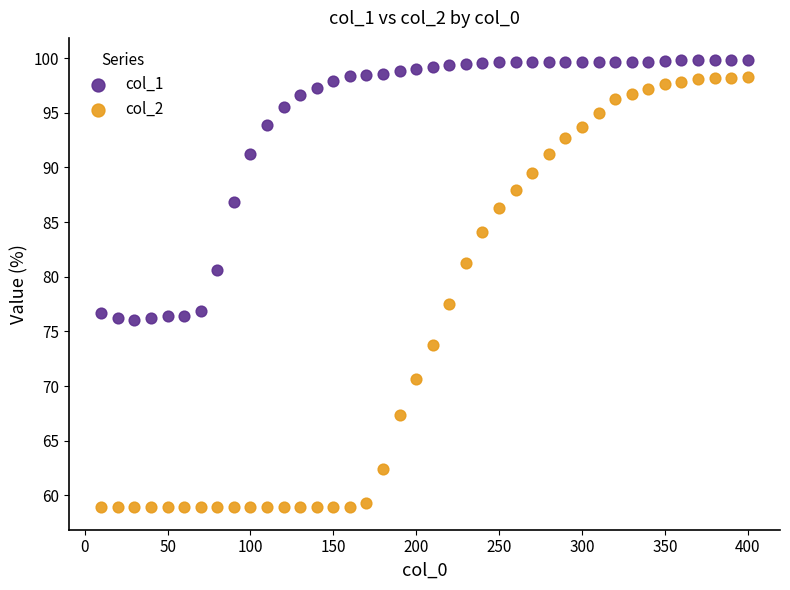

Across all data points, what is the range of X values (max minus min)?

390.0